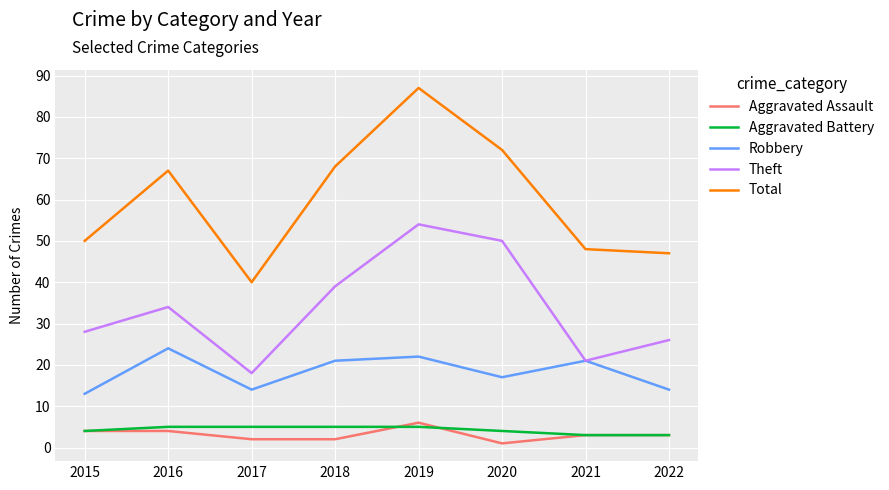

At how many categories does at least one series exceed 82?

1